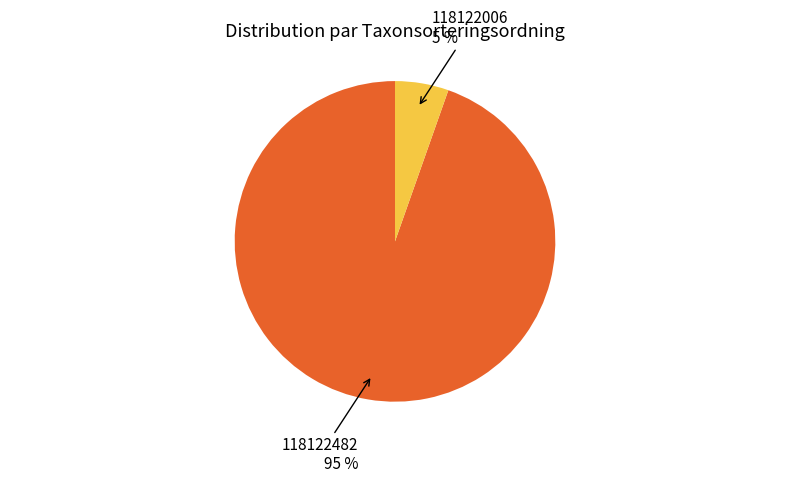

True or false: 118122482 accounts for 95% of the total.

True